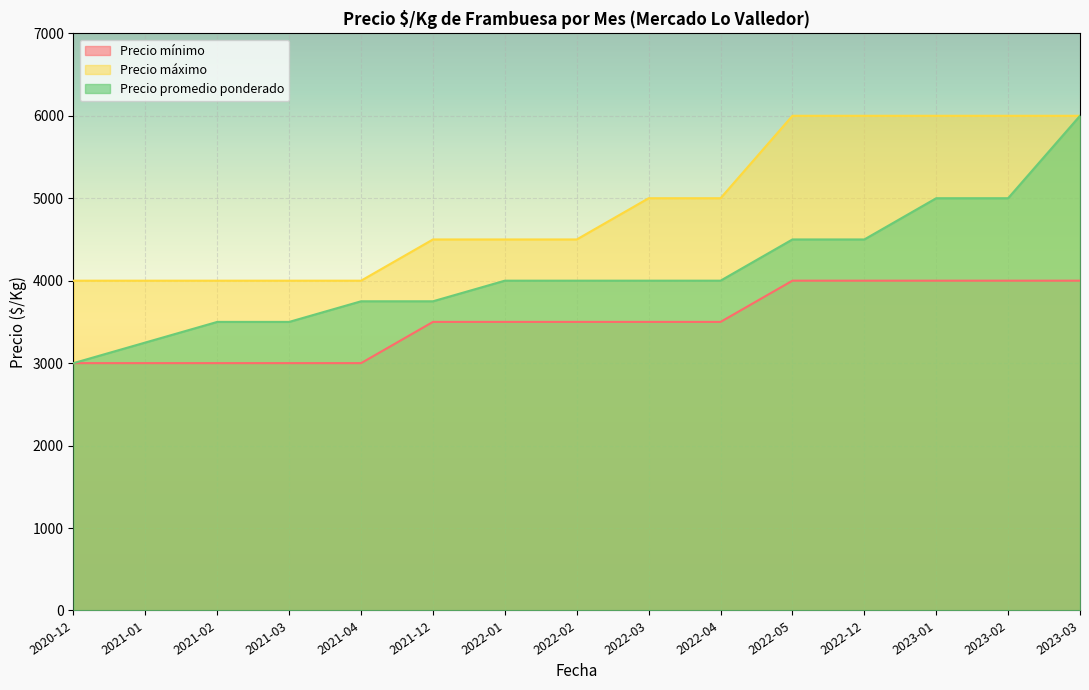

At which category is the sum across all series the highest?

2023-03